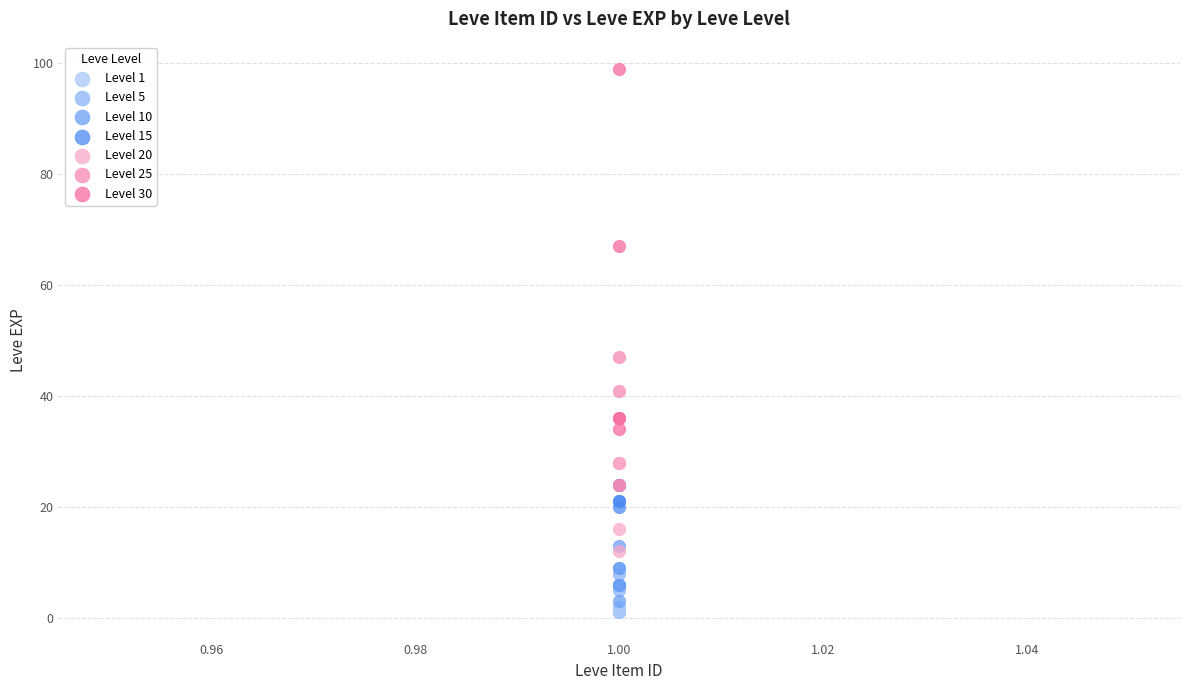

Which series contains the highest Y value?

Level 30